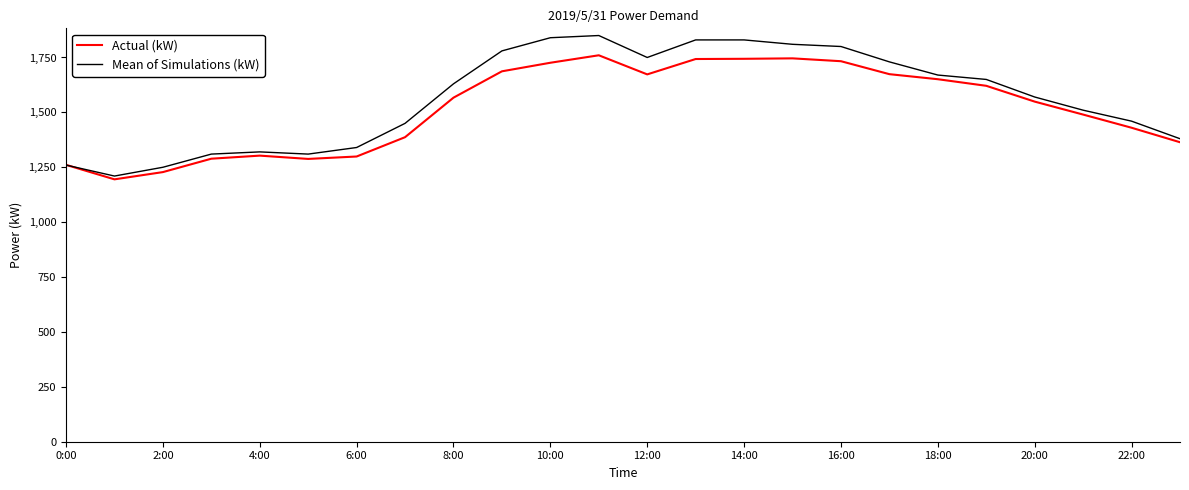

Which series has the widest spread of values?

Mean of Simulations (kW)